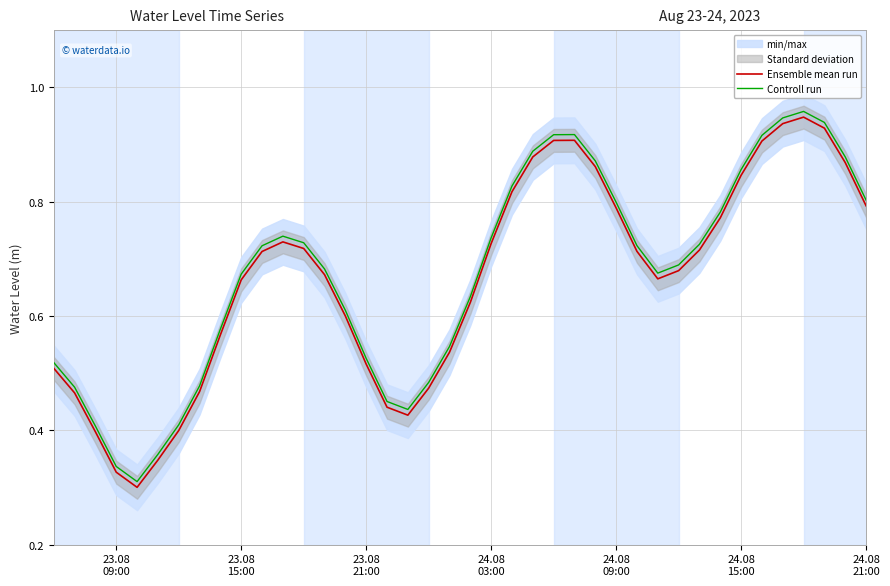

Which series has the largest range (max minus min)?

Ensemble mean run